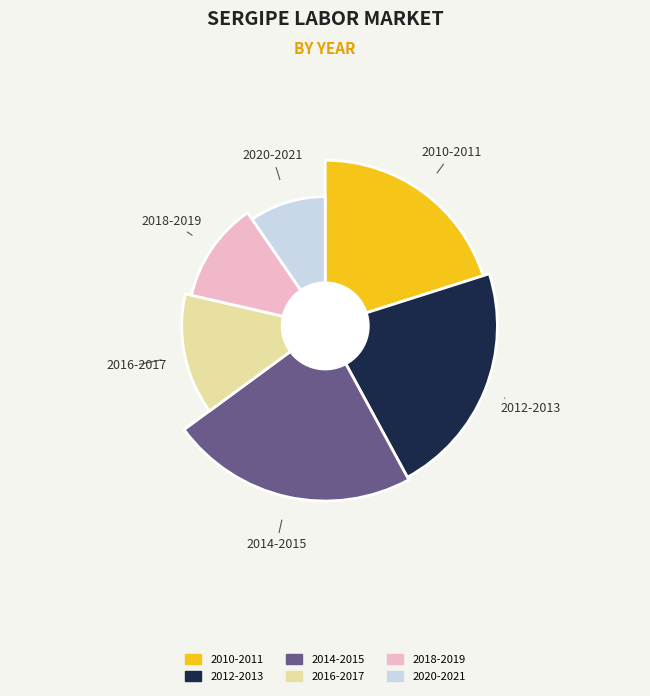

Does any single category account for the majority?

No